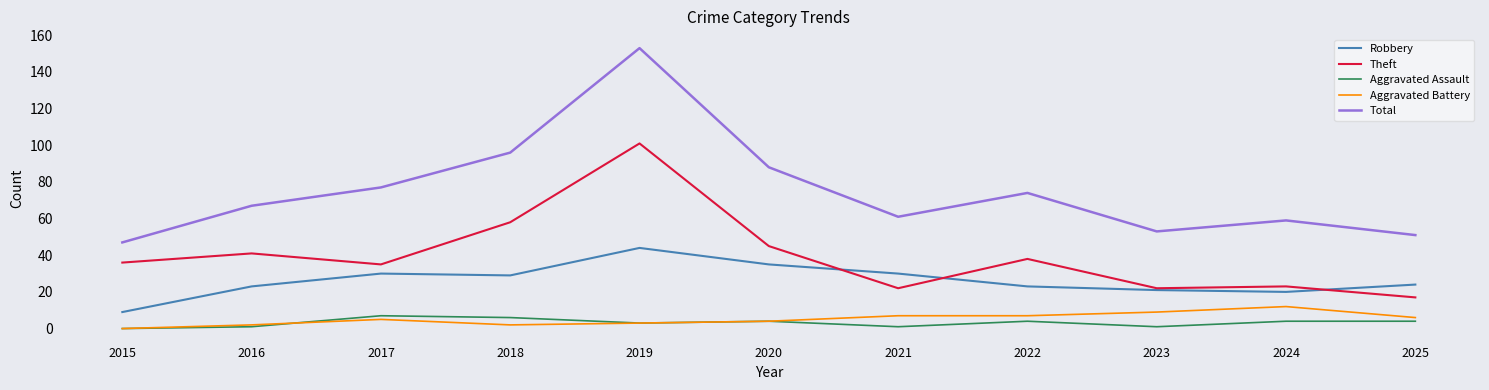

How many categories are shown in the chart?

11